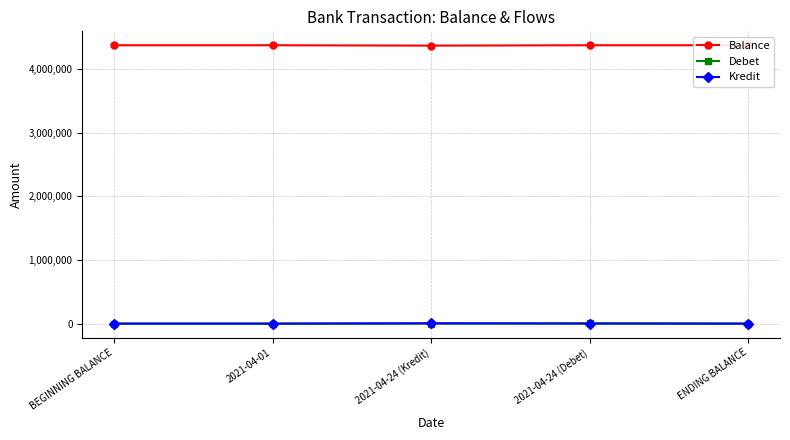

True or false: Balance and Debet cross at least once.

False